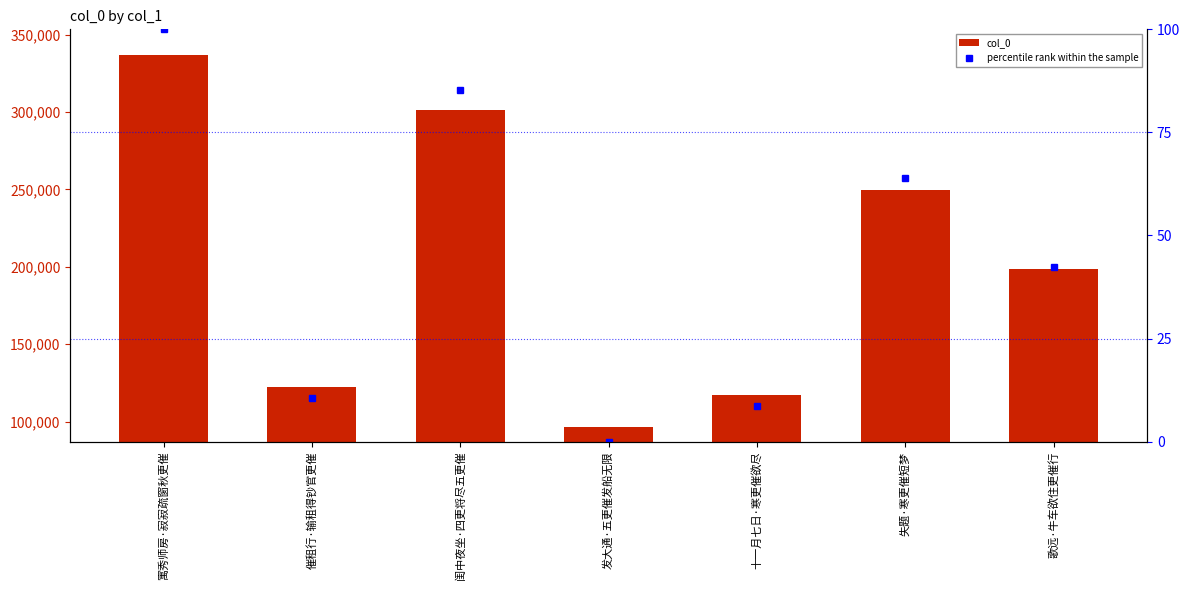

How many categories are shown in the chart?

7